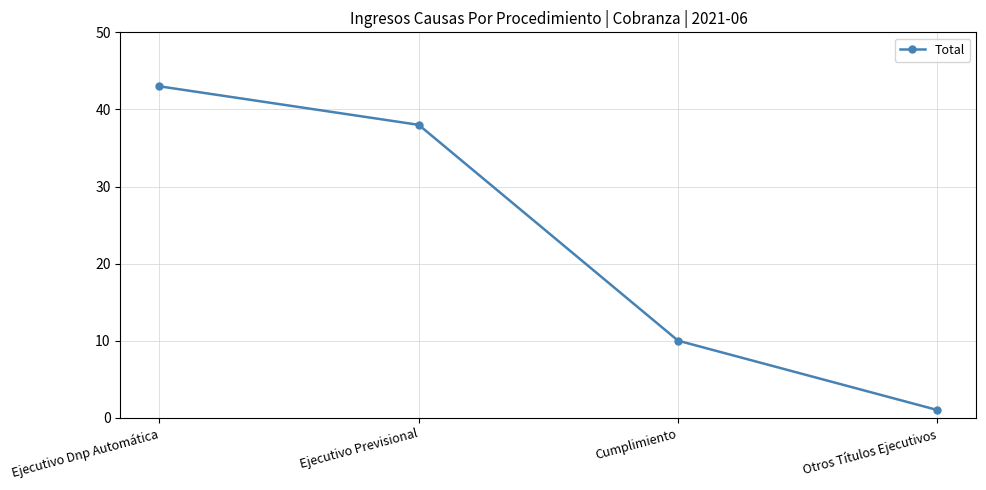

Which has a higher value, Otros Títulos Ejecutivos or Cumplimiento?

Cumplimiento